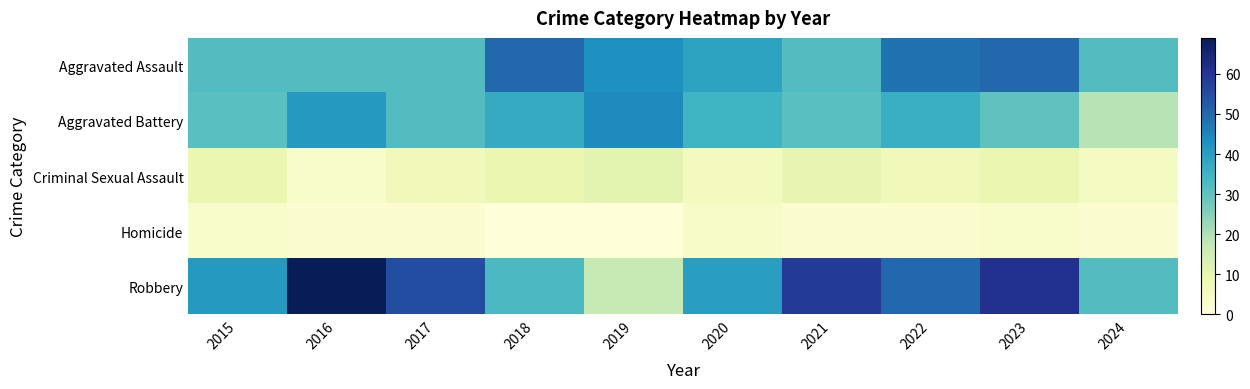

List the series in order of their peak value, highest first.

Robbery, Aggravated Assault, Aggravated Battery, Criminal Sexual Assault, Homicide